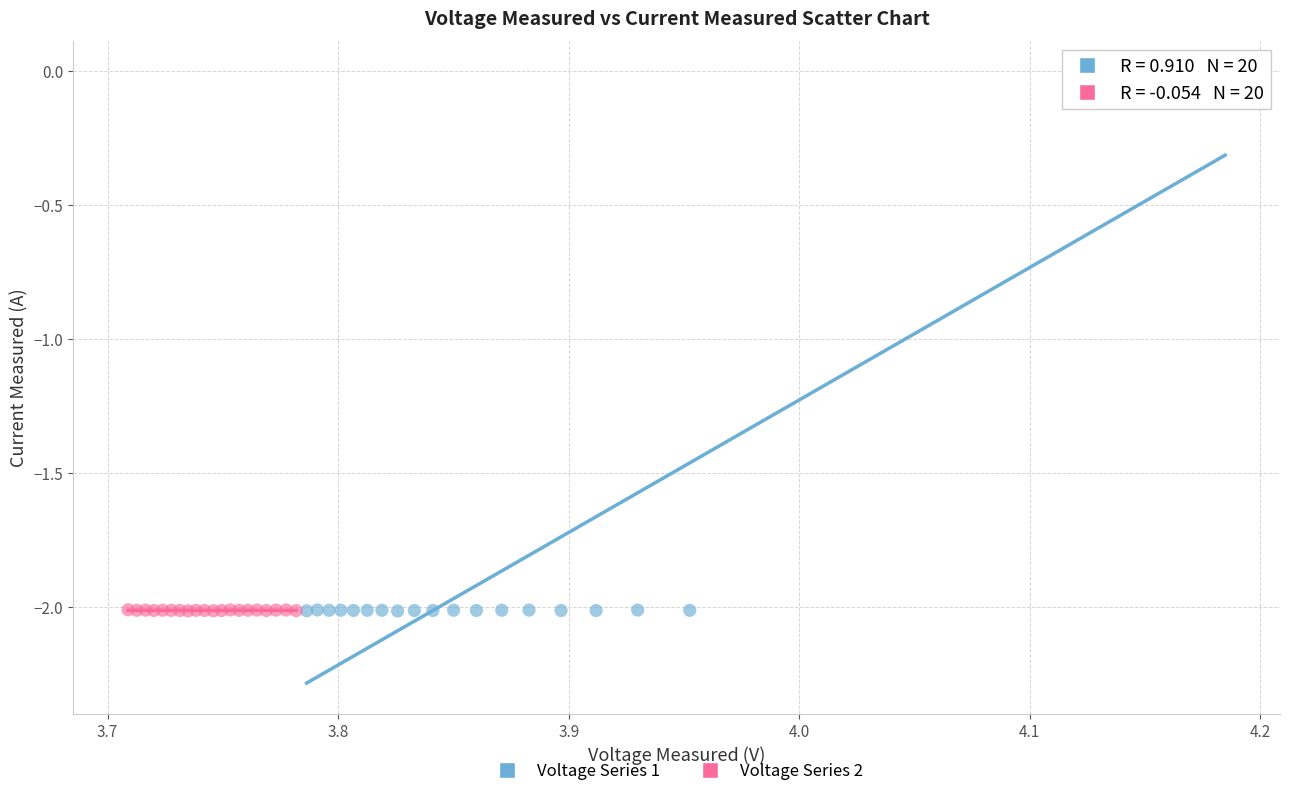

Which series has the widest spread of Y values?

Voltage Series 1